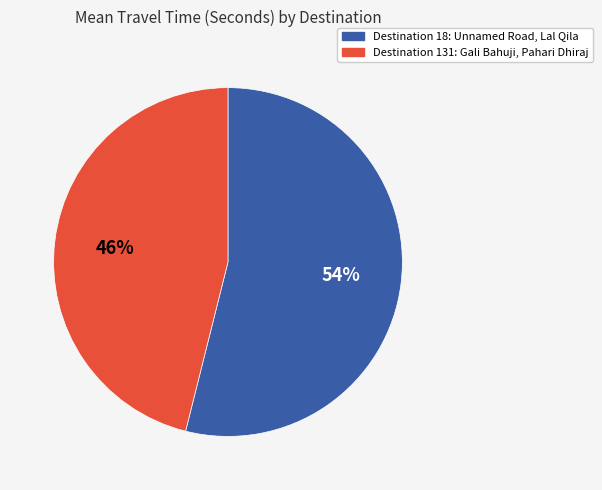

Is the sum of Destination 131: Gali Bahuji, Pahari Dhiraj and Destination 18: Unnamed Road, Lal Qila greater than half?

Yes